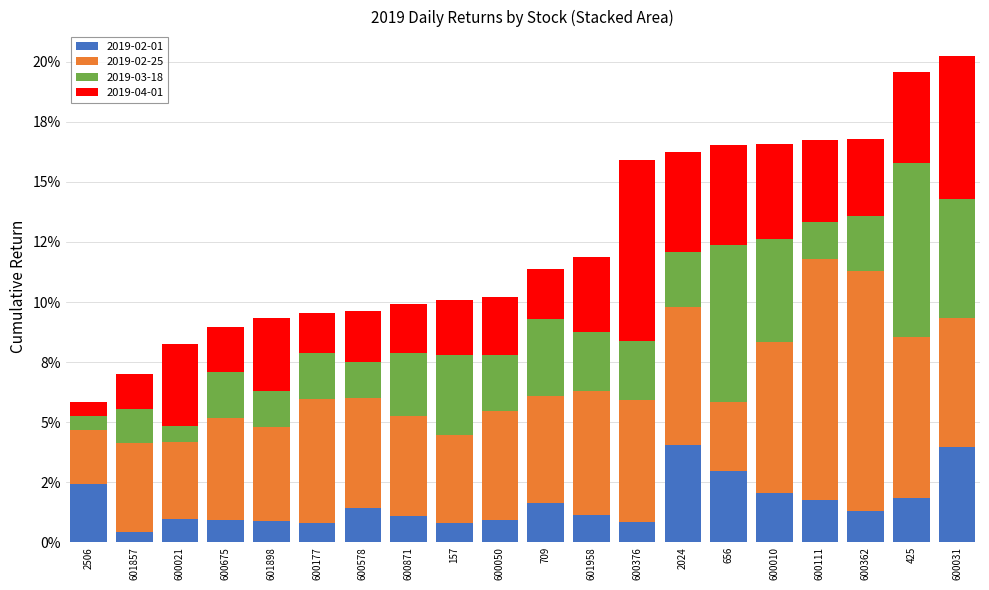

The 2019-02-25 series shows 0.0 at 157. True or false?

False